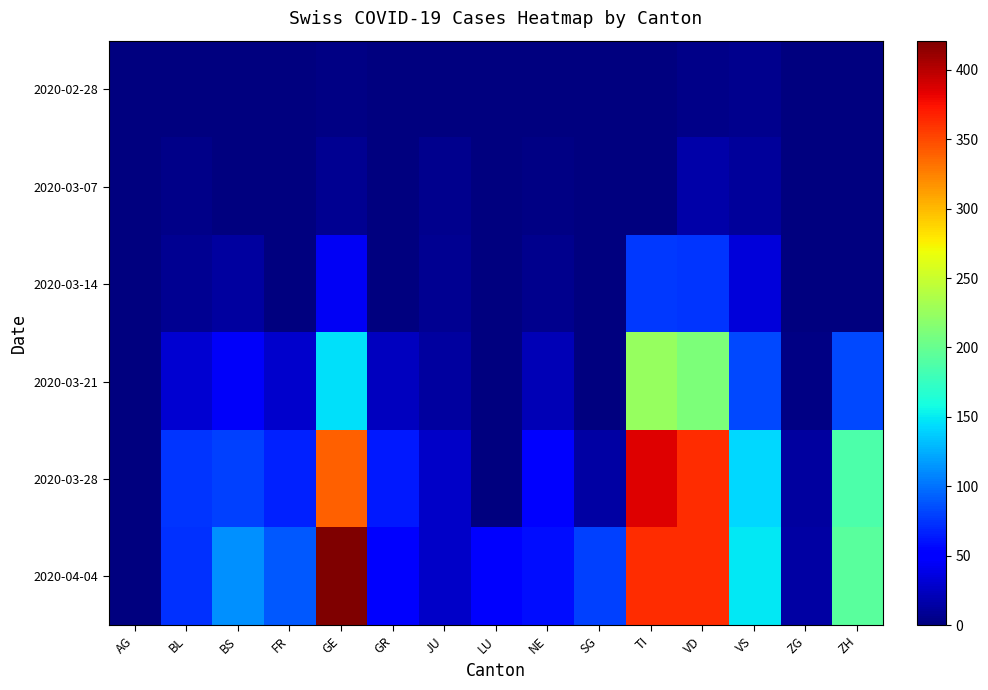

Reading left to right, list all the values displayed in this chart.

2020-02-28: AG=0	BL=0	BS=0	FR=0	GE=2	GR=0	JU=0	LU=0	NE=0	SG=0	TI=0	VD=4	VS=5	ZG=0	ZH=0
2020-03-07: AG=0	BL=4	BS=1	FR=0	GE=7	GR=0	JU=5	LU=0	NE=2	SG=0	TI=0	VD=16	VS=11	ZG=0	ZH=0
2020-03-14: AG=0	BL=8	BS=13	FR=0	GE=43	GR=0	JU=8	LU=0	NE=6	SG=0	TI=77	VD=75	VS=33	ZG=0	ZH=0
2020-03-21: AG=0	BL=30	BS=46	FR=28	GE=145	GR=24	JU=13	LU=0	NE=20	SG=0	TI=224	VD=211	VS=83	ZG=3	ZH=83
2020-03-28: AG=0	BL=75	BS=79	FR=67	GE=339	GR=63	JU=27	LU=0	NE=50	SG=14	TI=385	VD=363	VS=142	ZG=12	ZH=187
2020-04-04: AG=0	BL=73	BS=112	FR=89	GE=421	GR=52	JU=27	LU=49	NE=59	SG=79	TI=363	VD=363	VS=149	ZG=14	ZH=194